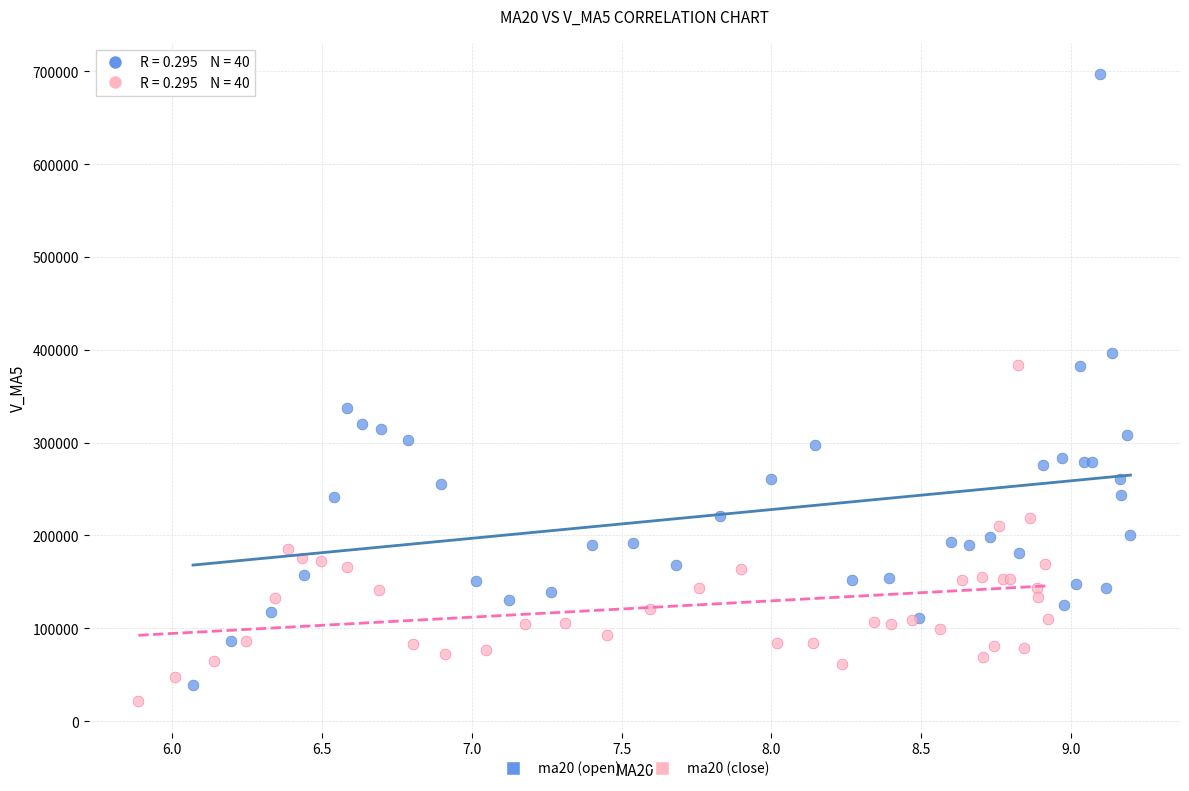

Which series has the widest spread of Y values?

ma20 (open)